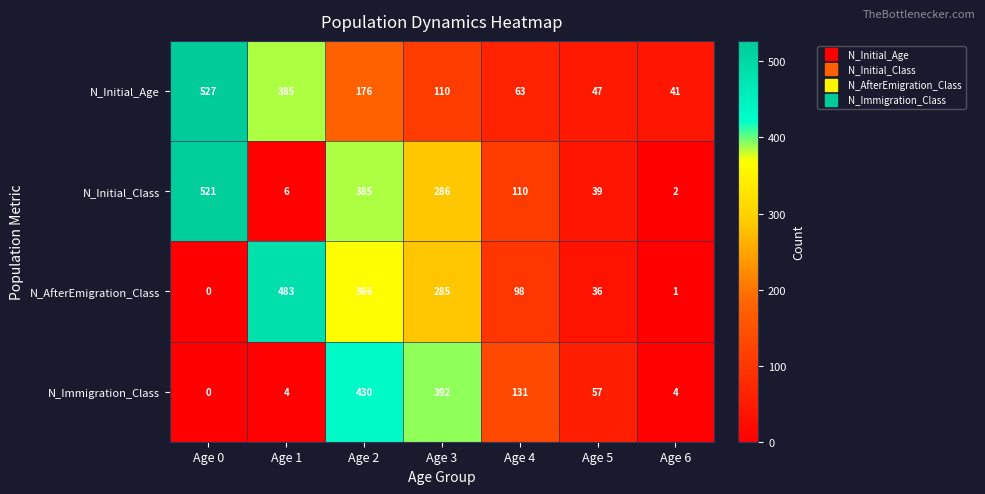

What is the spread (max minus min) of values at Age 0?

527